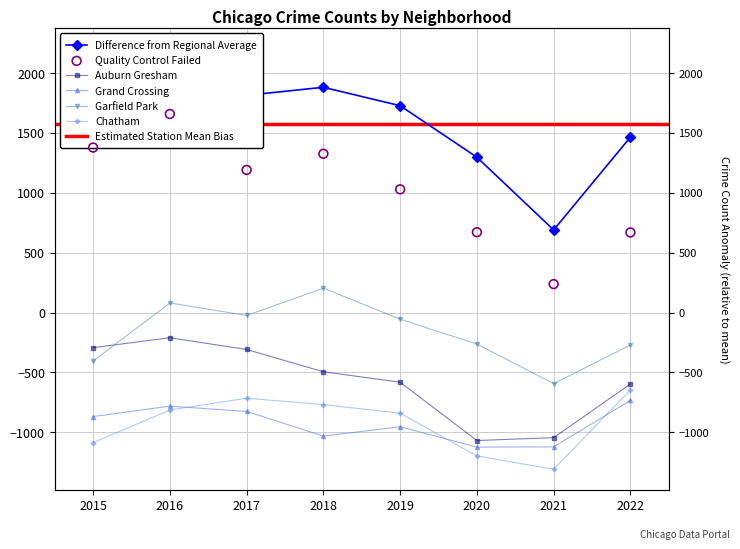

What is the total value across all series at 2015?

217.2